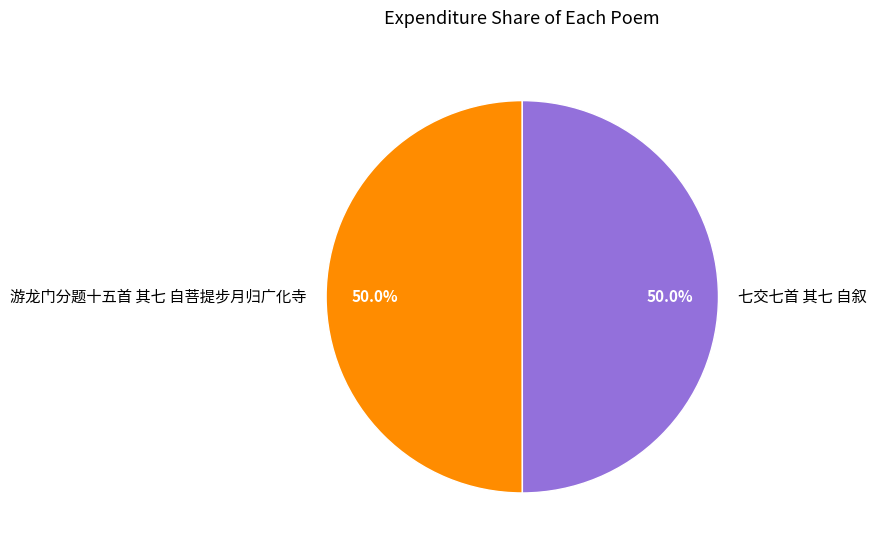

What percentage is NOT represented by 七交七首 其七 自叙?

50.0%